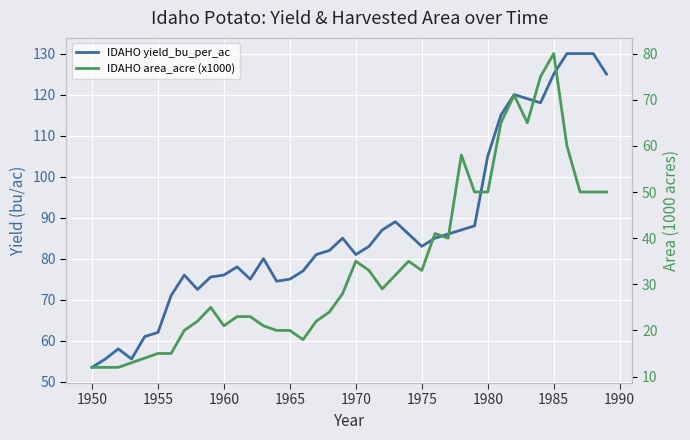

True or false: IDAHO yield_bu_per_ac and IDAHO area_acre (x1000) intersect in this chart.

False